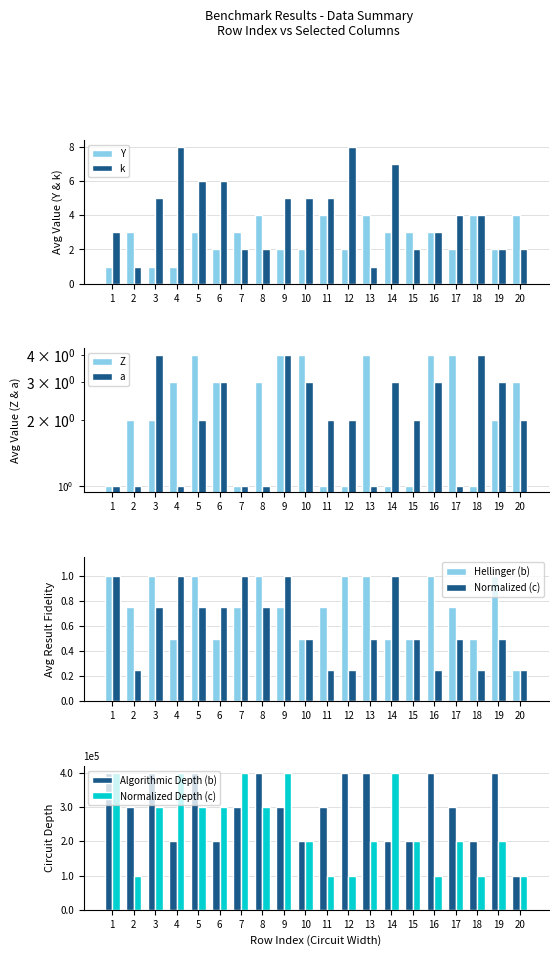

Count the number of categories in the chart.

20